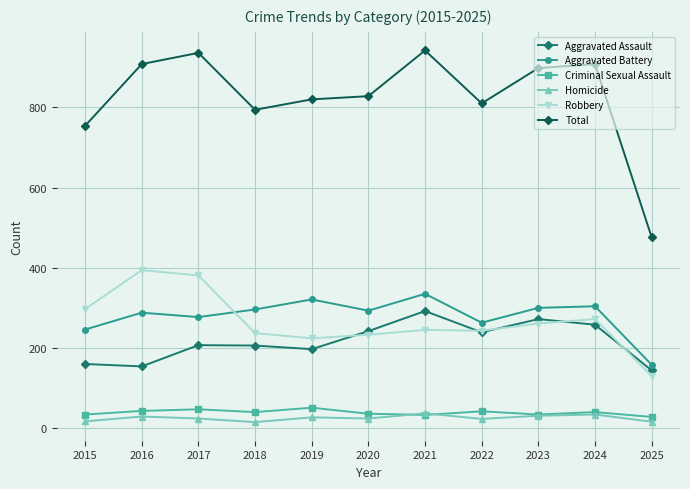

What is the value of the Aggravated Assault point at the 4th from the left?

206